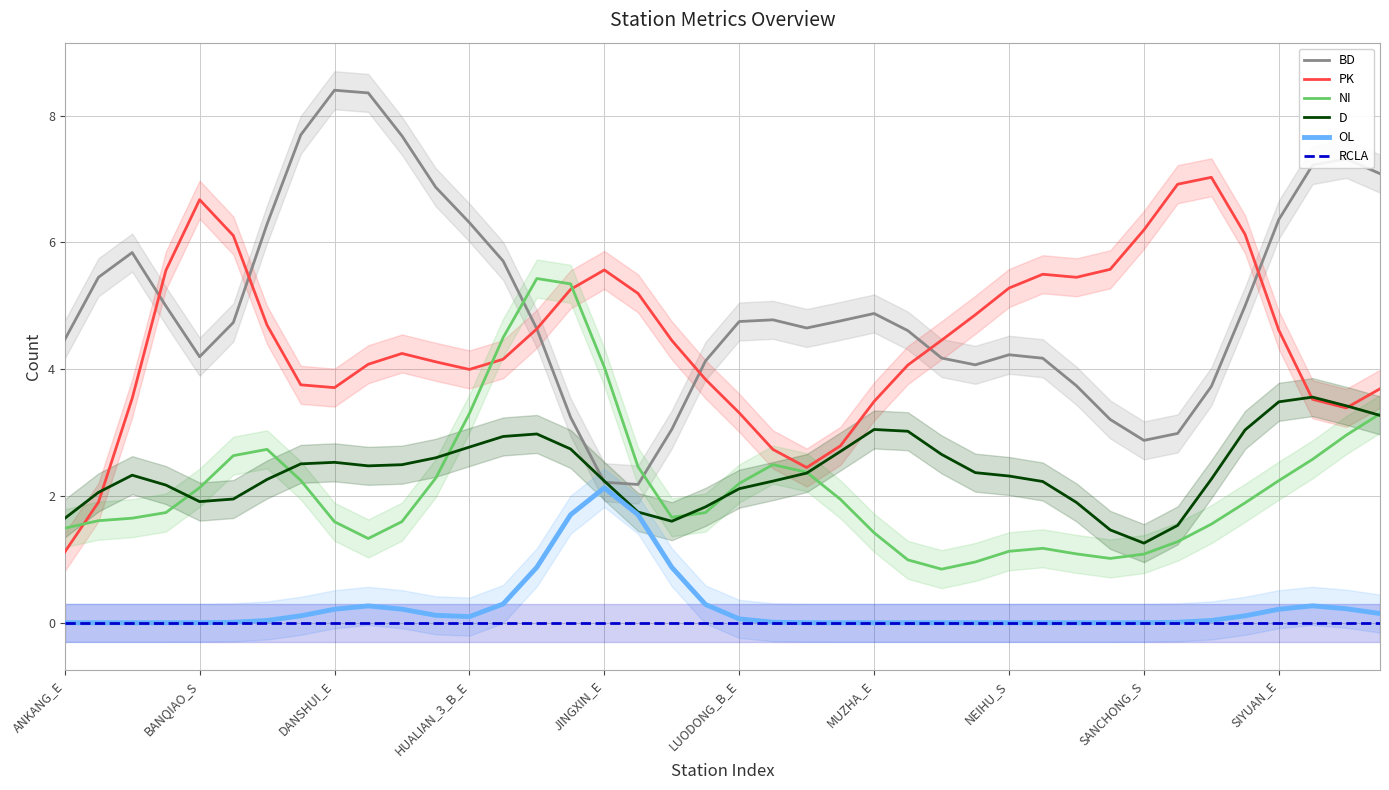

Count the number of categories in the chart.

40